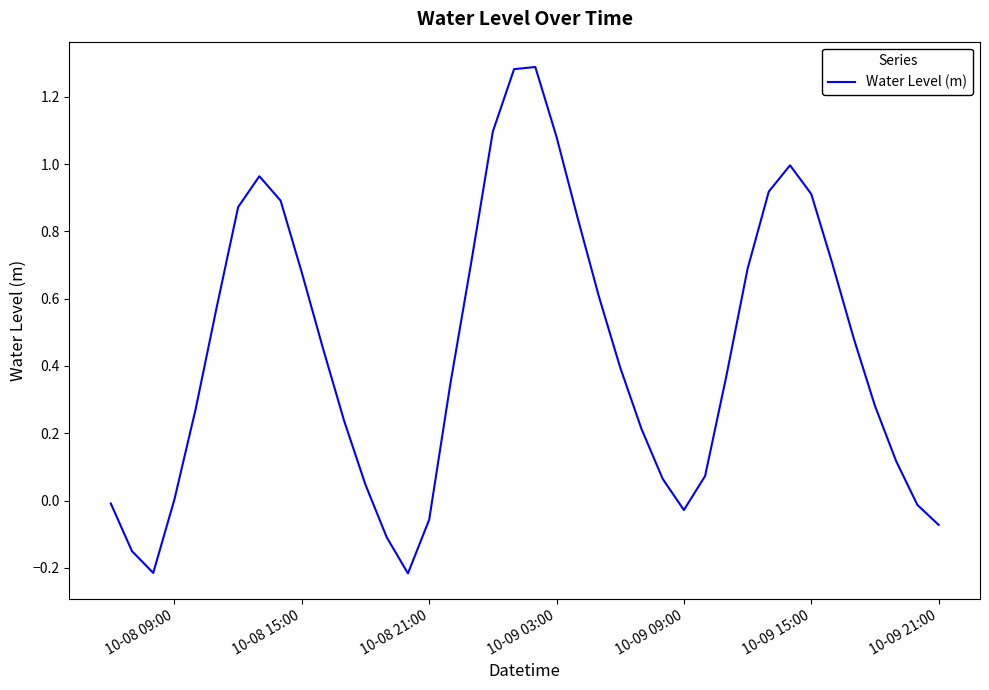

How many lines are shown in the chart?

1